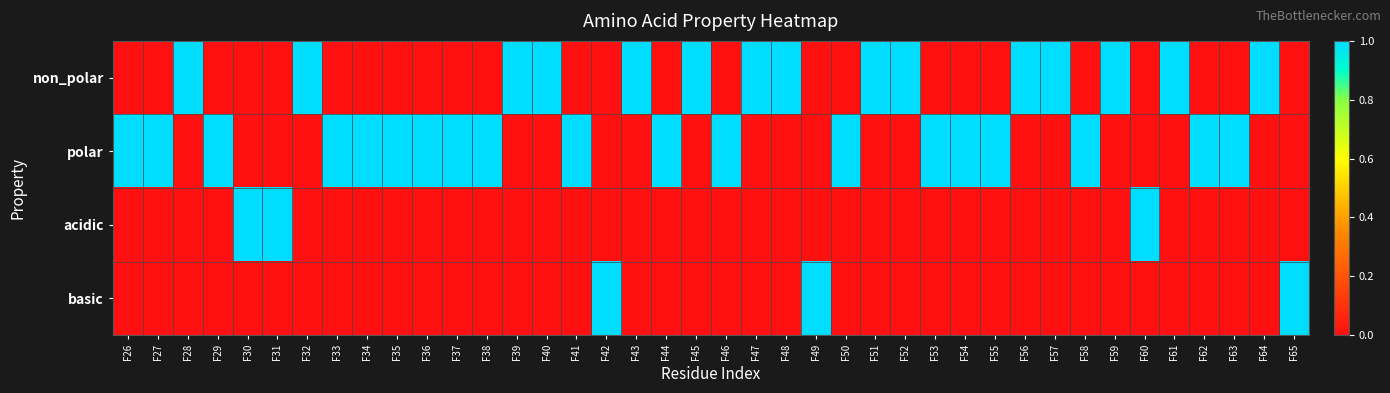

Reading left to right, list all the values displayed in this chart.

non_polar: F26=0	F27=0	F28=1	F29=0	F30=0	F31=0	F32=1	F33=0	F34=0	F35=0	F36=0	F37=0	F38=0	F39=1	F40=1	F41=0	F42=0	F43=1	F44=0	F45=1	F46=0	F47=1	F48=1	F49=0	F50=0	F51=1	F52=1	F53=0	F54=0	F55=0	F56=1	F57=1	F58=0	F59=1	F60=0	F61=1	F62=0	F63=0	F64=1	F65=0
polar: F26=1	F27=1	F28=0	F29=1	F30=0	F31=0	F32=0	F33=1	F34=1	F35=1	F36=1	F37=1	F38=1	F39=0	F40=0	F41=1	F42=0	F43=0	F44=1	F45=0	F46=1	F47=0	F48=0	F49=0	F50=1	F51=0	F52=0	F53=1	F54=1	F55=1	F56=0	F57=0	F58=1	F59=0	F60=0	F61=0	F62=1	F63=1	F64=0	F65=0
acidic: F26=0	F27=0	F28=0	F29=0	F30=1	F31=1	F32=0	F33=0	F34=0	F35=0	F36=0	F37=0	F38=0	F39=0	F40=0	F41=0	F42=0	F43=0	F44=0	F45=0	F46=0	F47=0	F48=0	F49=0	F50=0	F51=0	F52=0	F53=0	F54=0	F55=0	F56=0	F57=0	F58=0	F59=0	F60=1	F61=0	F62=0	F63=0	F64=0	F65=0
basic: F26=0	F27=0	F28=0	F29=0	F30=0	F31=0	F32=0	F33=0	F34=0	F35=0	F36=0	F37=0	F38=0	F39=0	F40=0	F41=0	F42=1	F43=0	F44=0	F45=0	F46=0	F47=0	F48=0	F49=1	F50=0	F51=0	F52=0	F53=0	F54=0	F55=0	F56=0	F57=0	F58=0	F59=0	F60=0	F61=0	F62=0	F63=0	F64=0	F65=1